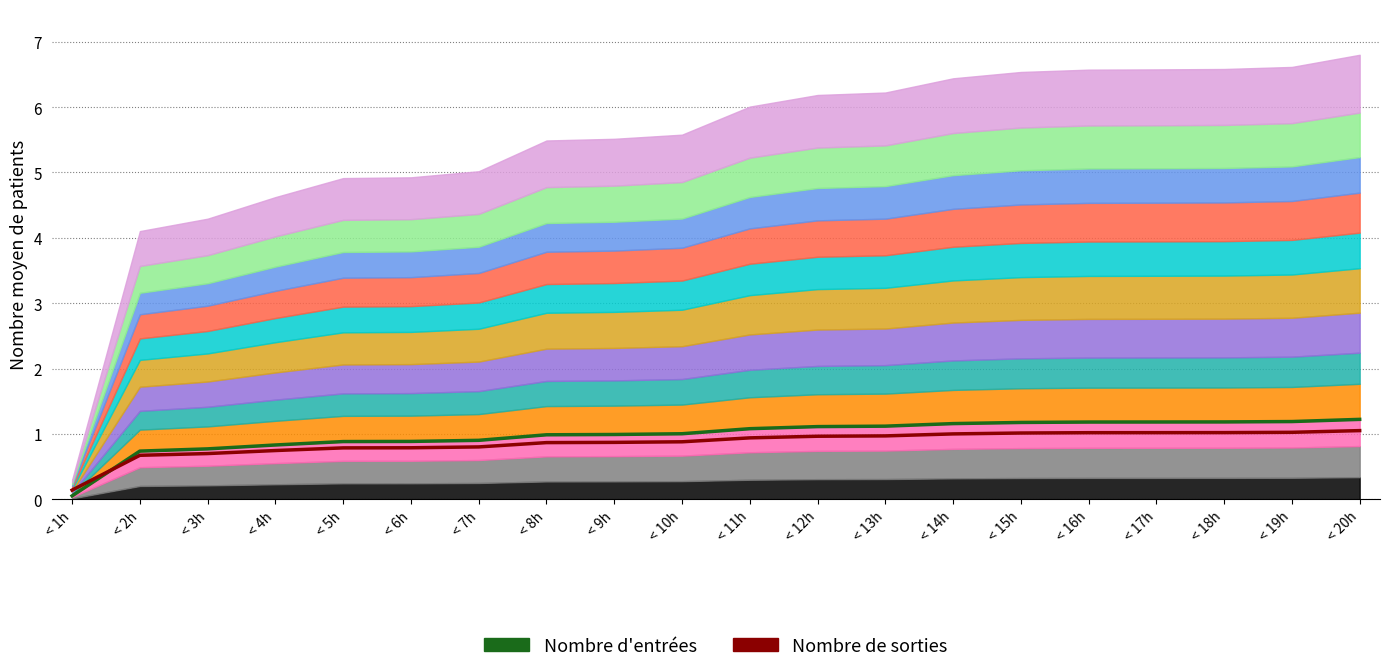

Between which two adjacent categories do Nombre de sorties and Nombre d'entrées first intersect?

< 1h and < 2h